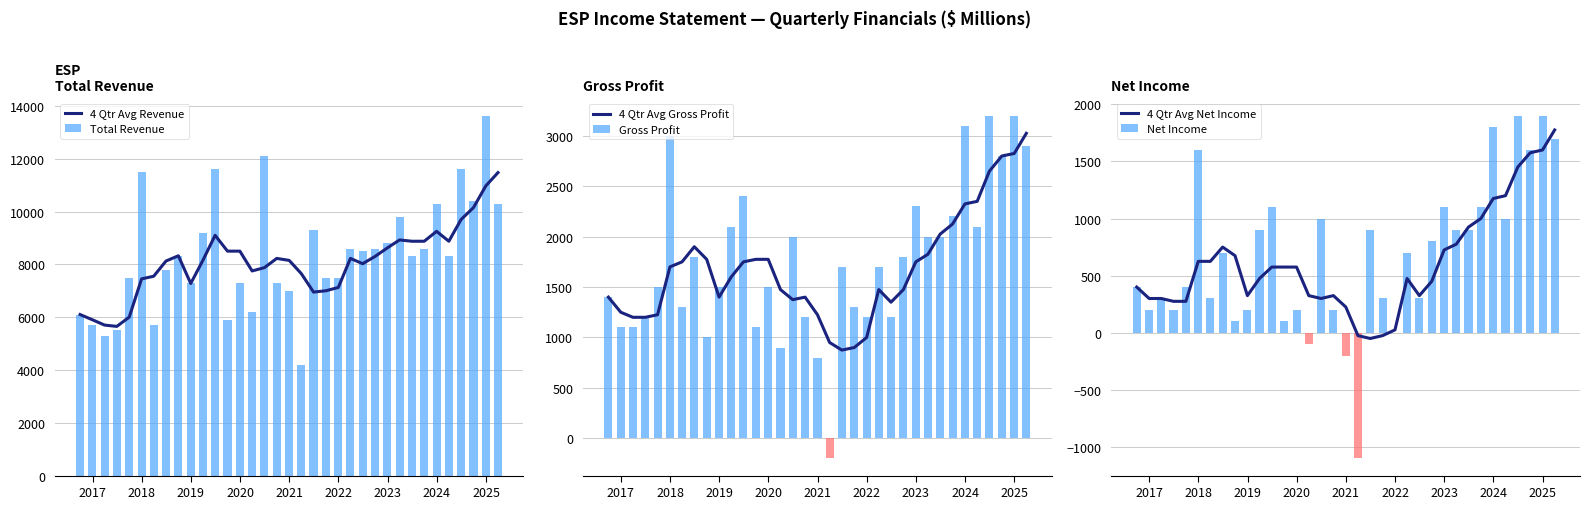

What is the value of the Net Income bar at the 11th from the left?

900